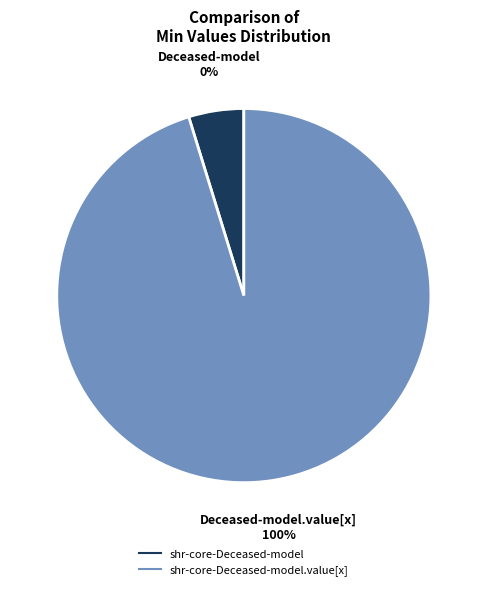

Count the number of slices in the pie.

2